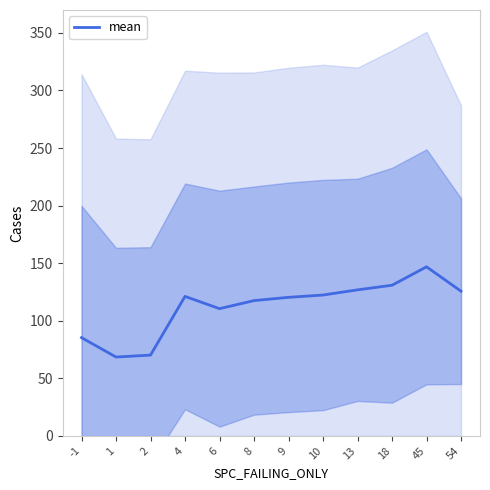

How many interior local peaks (higher than both neighbors) does the data have?

2